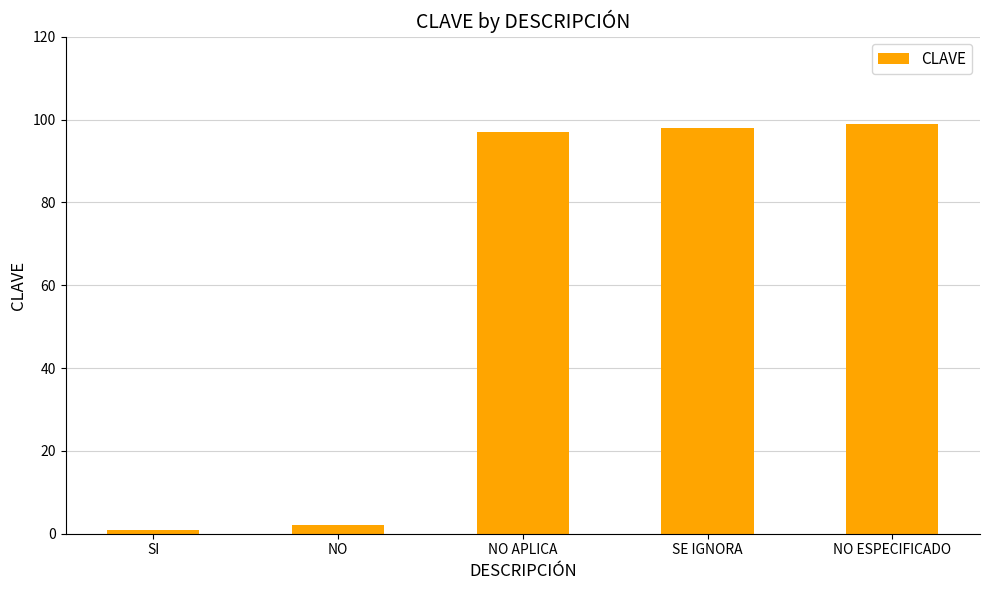

What is the average value?

59